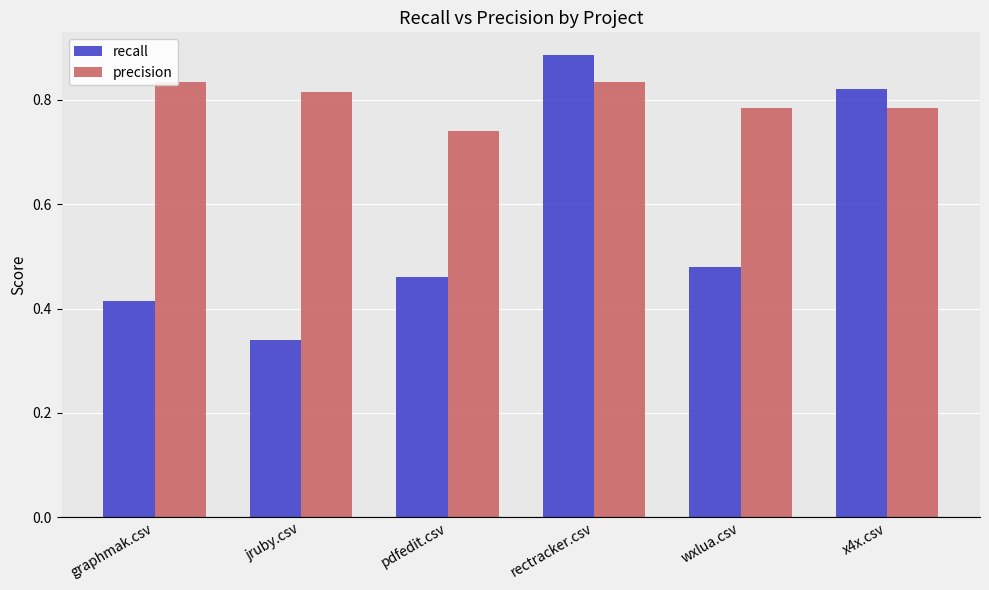

Where is precision nearest to the value 0?

pdfedit.csv